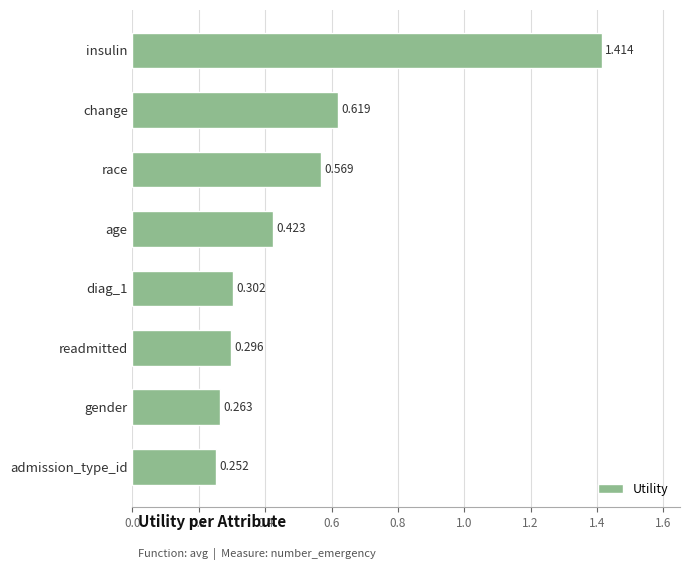

At which category does the chart reach its peak across all series?

insulin